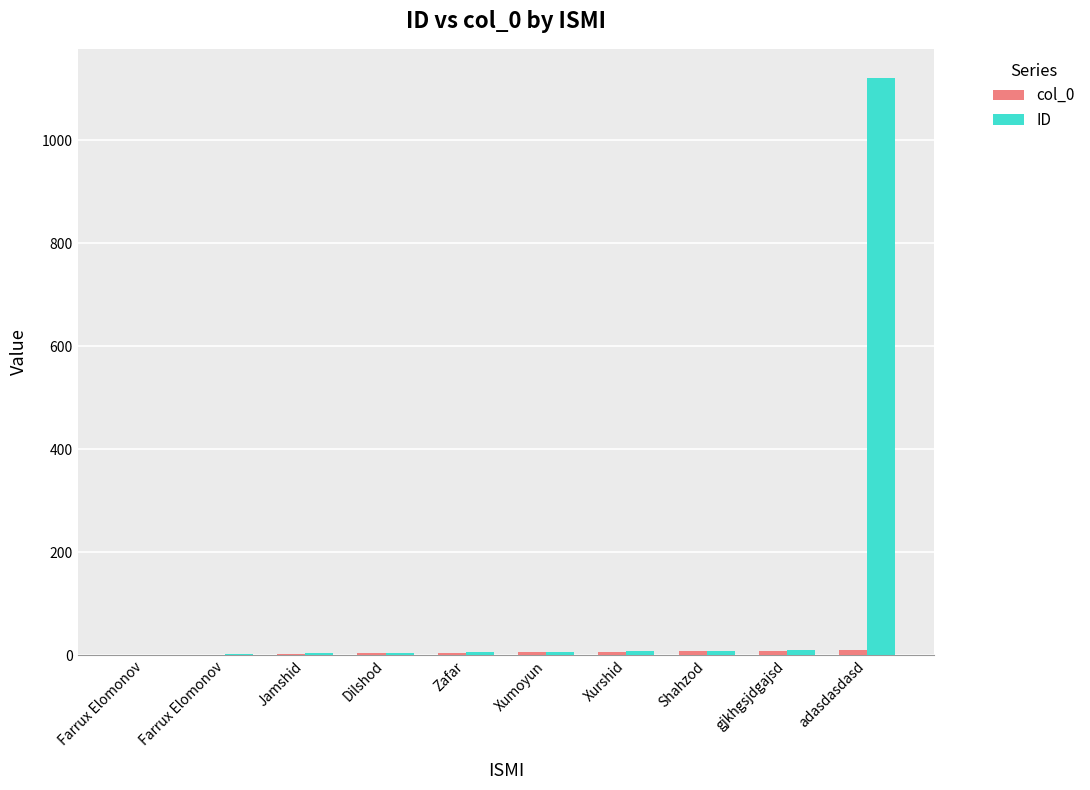

Which series changed the most between Farrux Elomonov and gjkhgsjdgajsd?

col_0